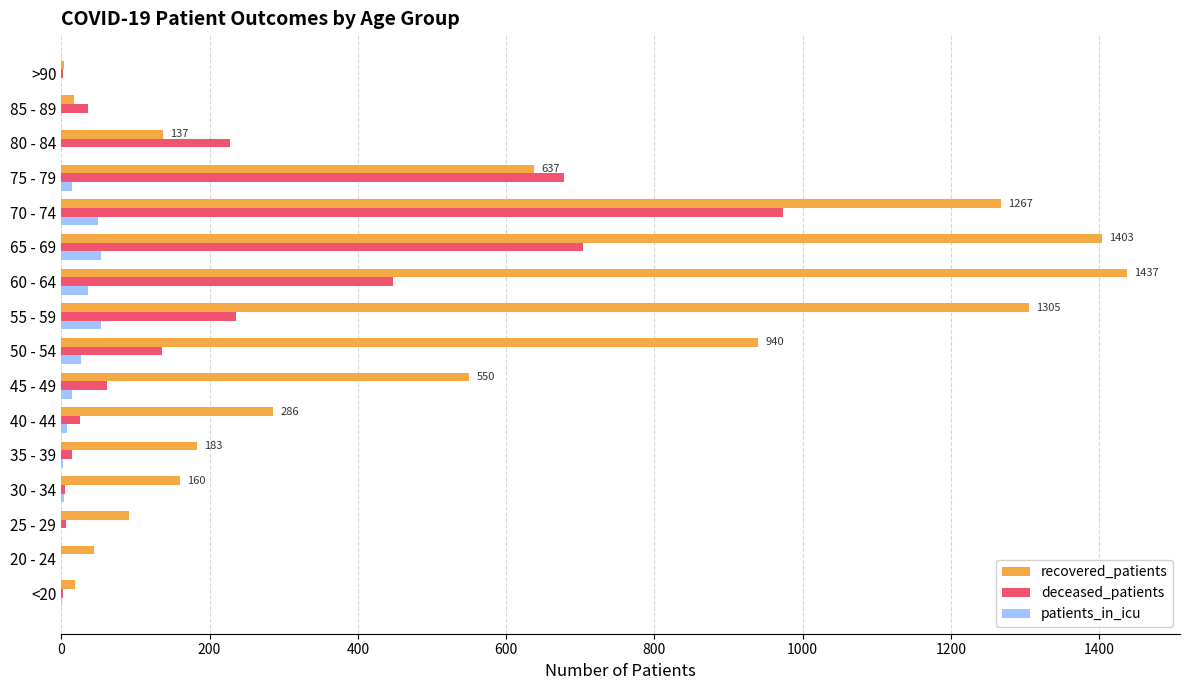

What are all the series names shown in the legend?

recovered_patients, deceased_patients, patients_in_icu